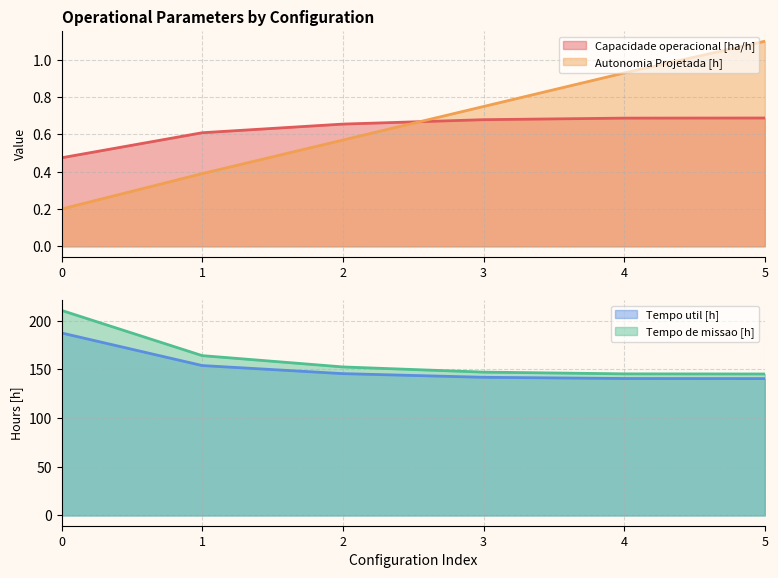

Read the Autonomia Projetada [h] value at 2.

0.6